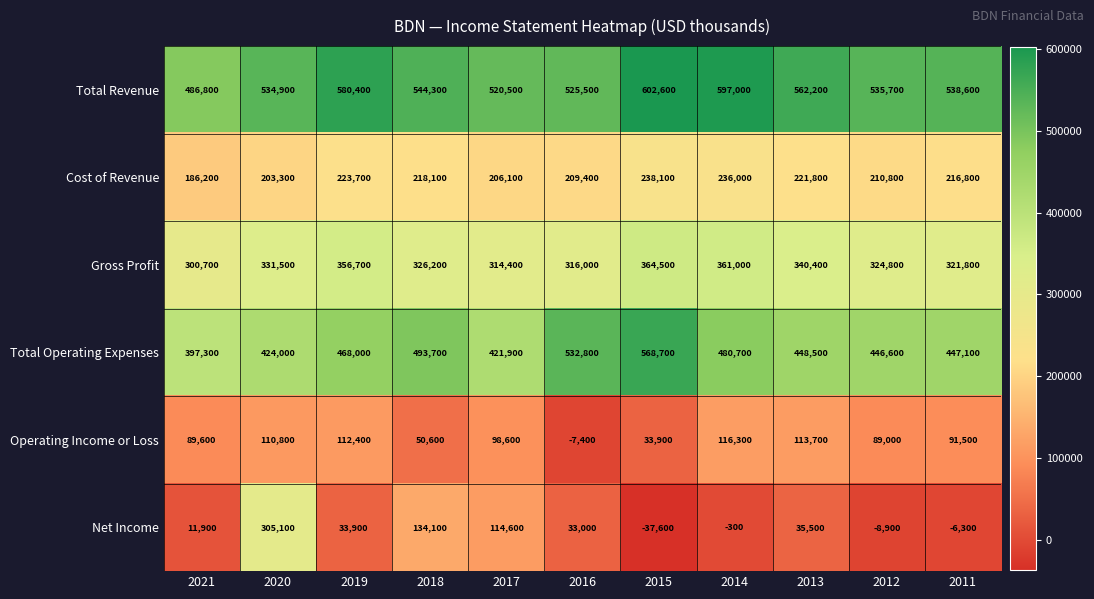

At which category does the chart reach its minimum across all series?

2015